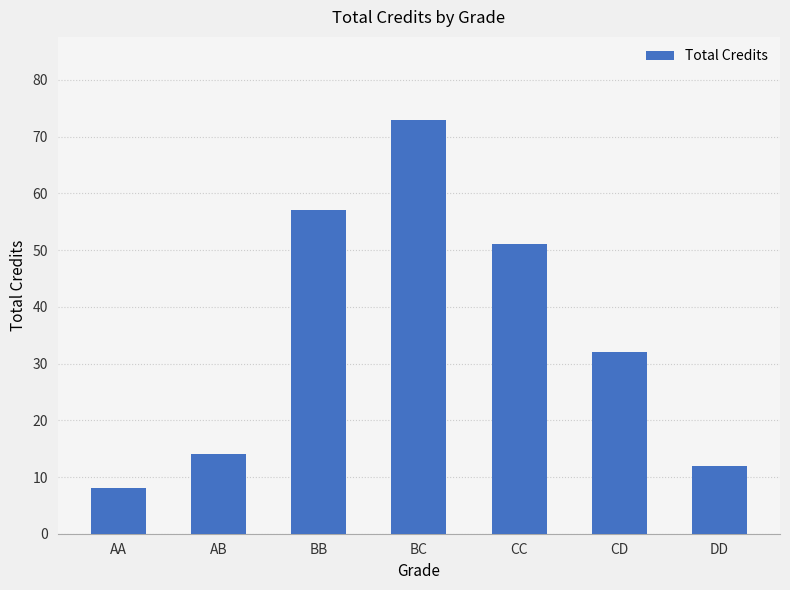

What is the difference between the values at AB and BC?

59